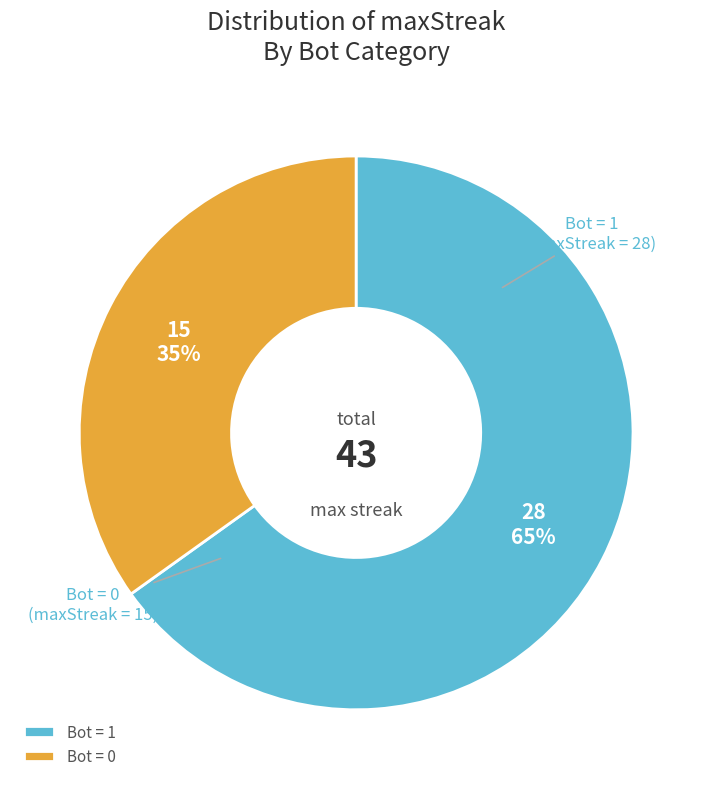

To the nearest percent, what is the combined percentage of Bot = 0 and Bot = 1?

100%